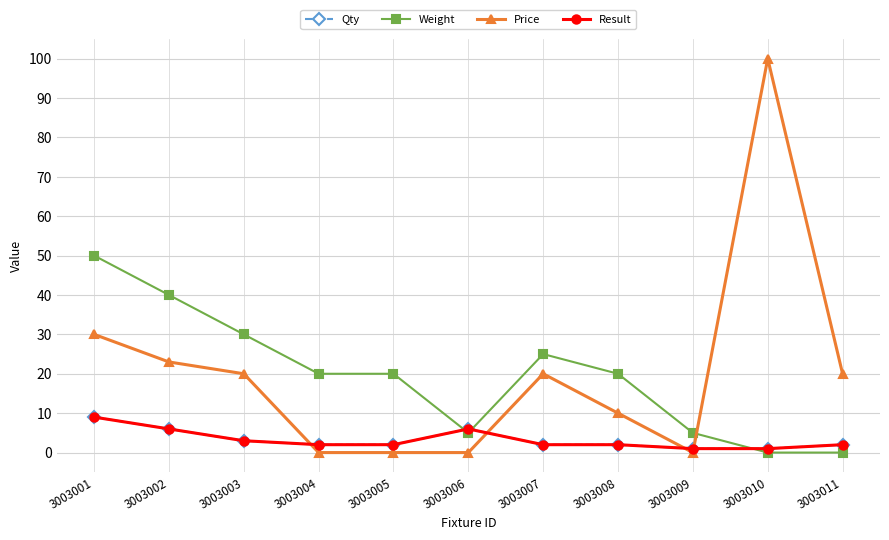

How many data points does each series have?

11